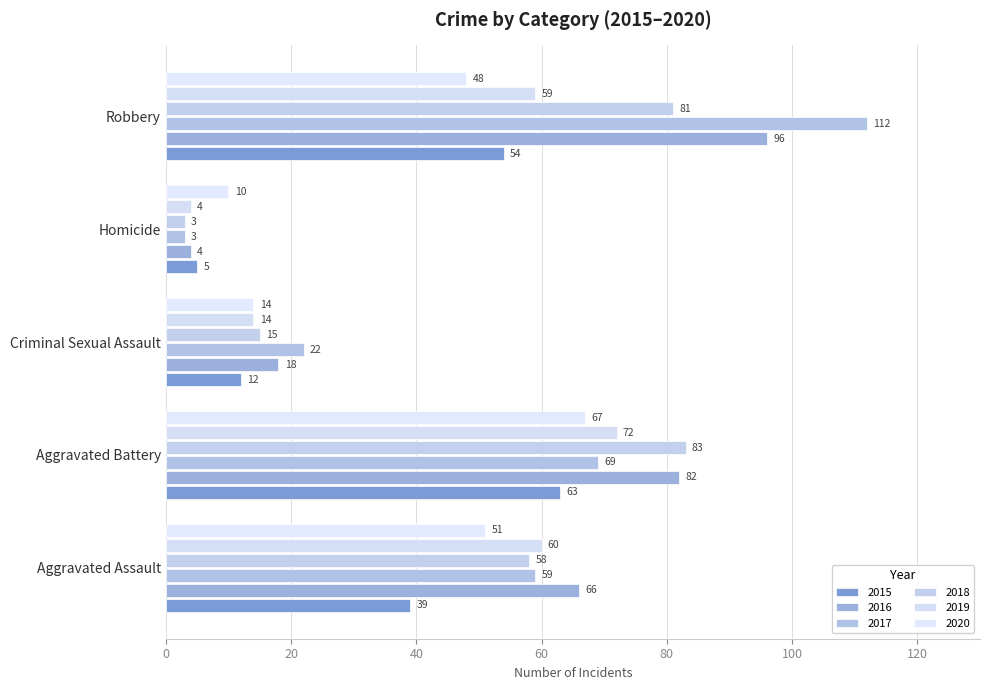

What is the difference between the 2019 values at Homicide and Aggravated Assault?

56